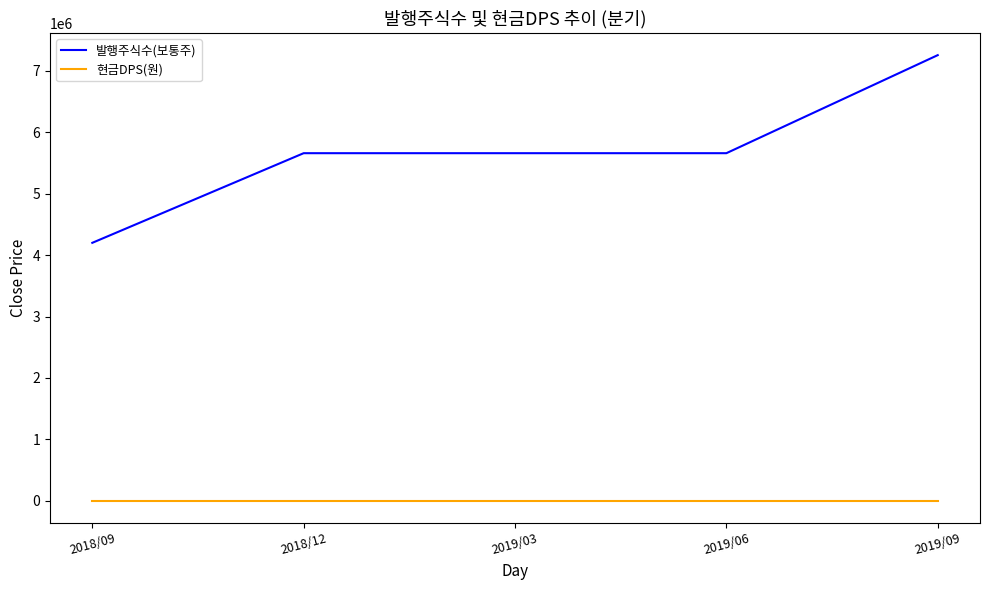

True or false: 현금DPS(원) and 발행주식수(보통주) cross at least once.

False